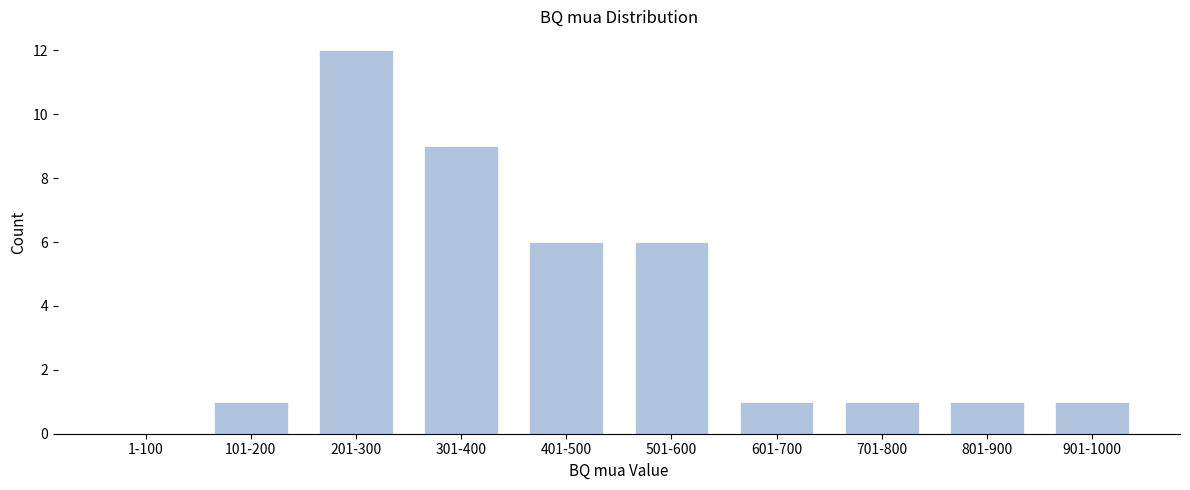

Reading left to right, transcribe all the data shown in this chart.

1-100=0	101-200=1	201-300=12	301-400=9	401-500=6	501-600=6	601-700=1	701-800=1	801-900=1	901-1000=1